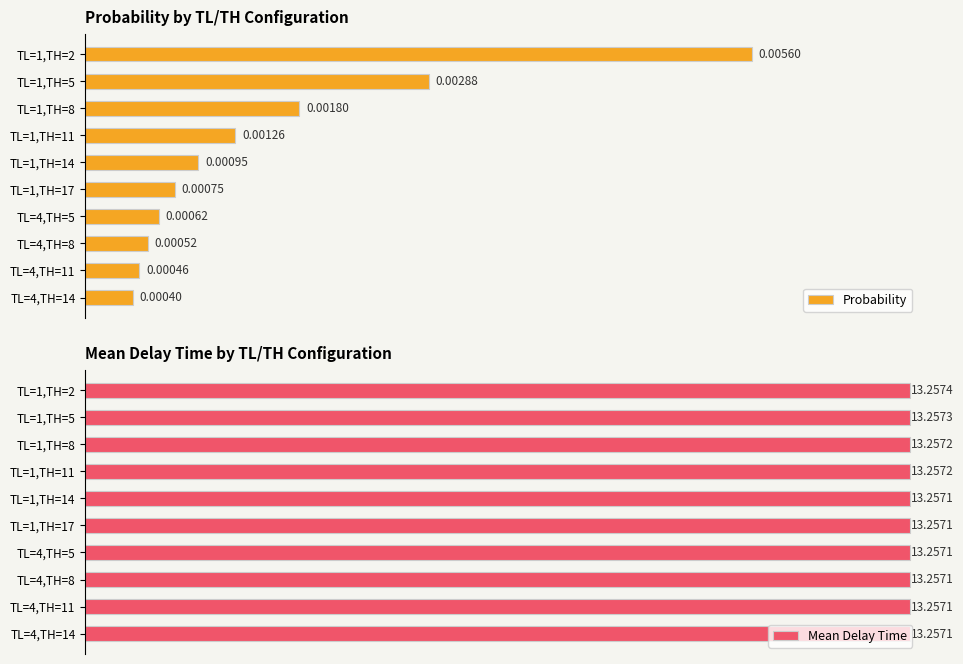

Reading left to right, extract all data points from this chart.

Probability: 0.0	0.0	0.0	0.0	0.0	0.0	0.0	0.0	0.0	0.0
Mean Delay Time: 13.3	13.3	13.3	13.3	13.3	13.3	13.3	13.3	13.3	13.3